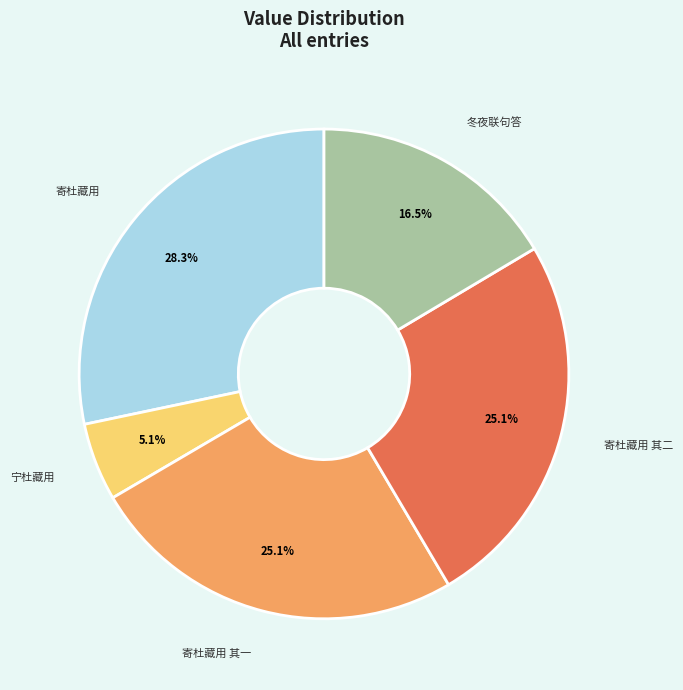

Is there any slice that represents more than half of the pie?

No